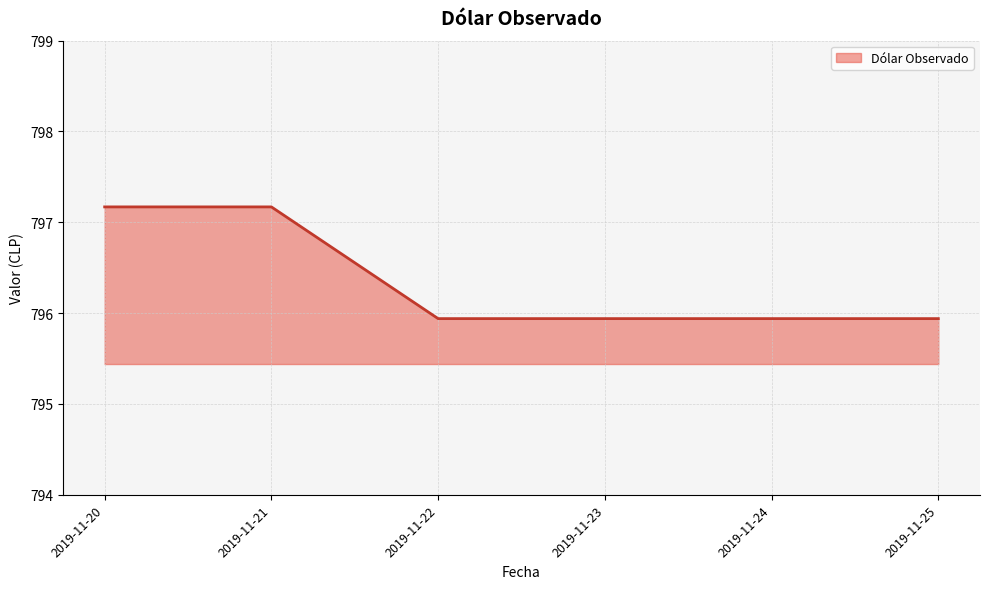

Reading left to right, what are all the values shown in this chart?

797.2	797.2	795.9	795.9	795.9	795.9